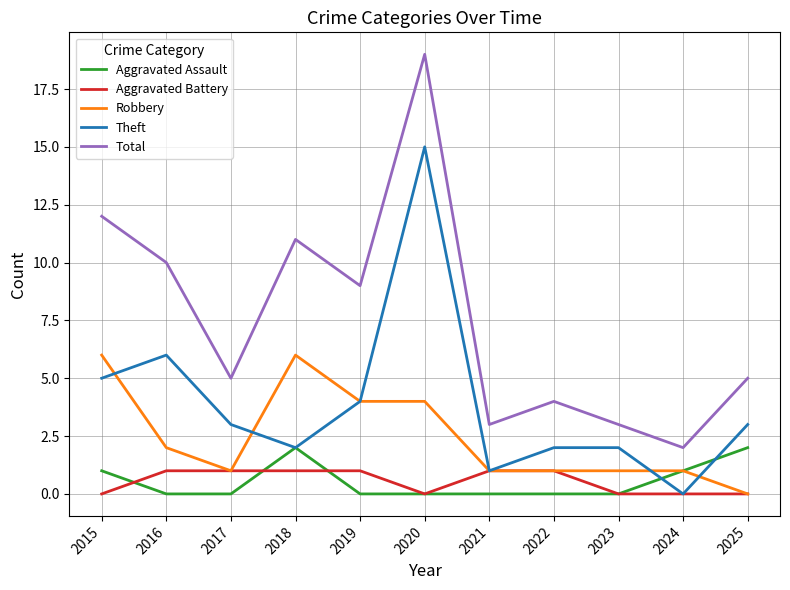

At which category does Total reach its first local valley?

2017